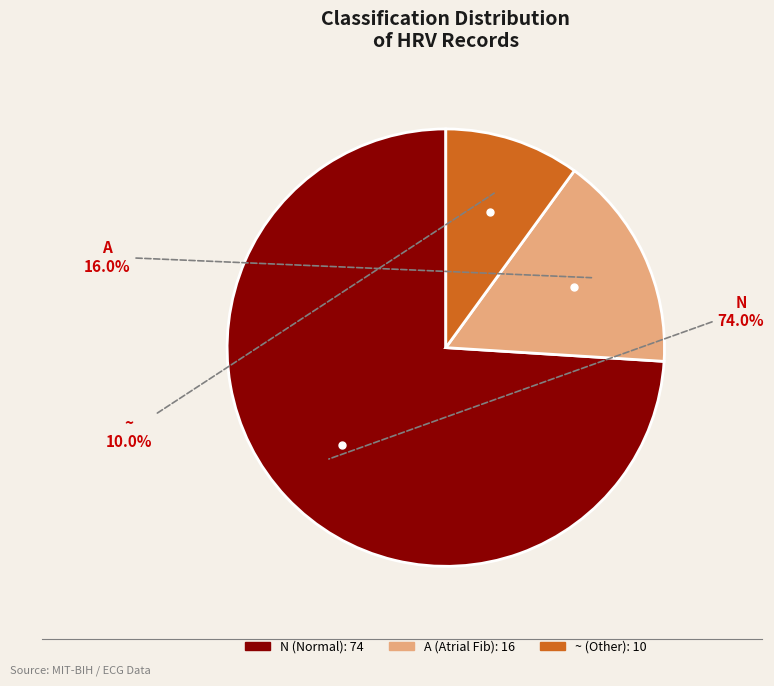

The N slice represents 84% of the pie. True or false?

False